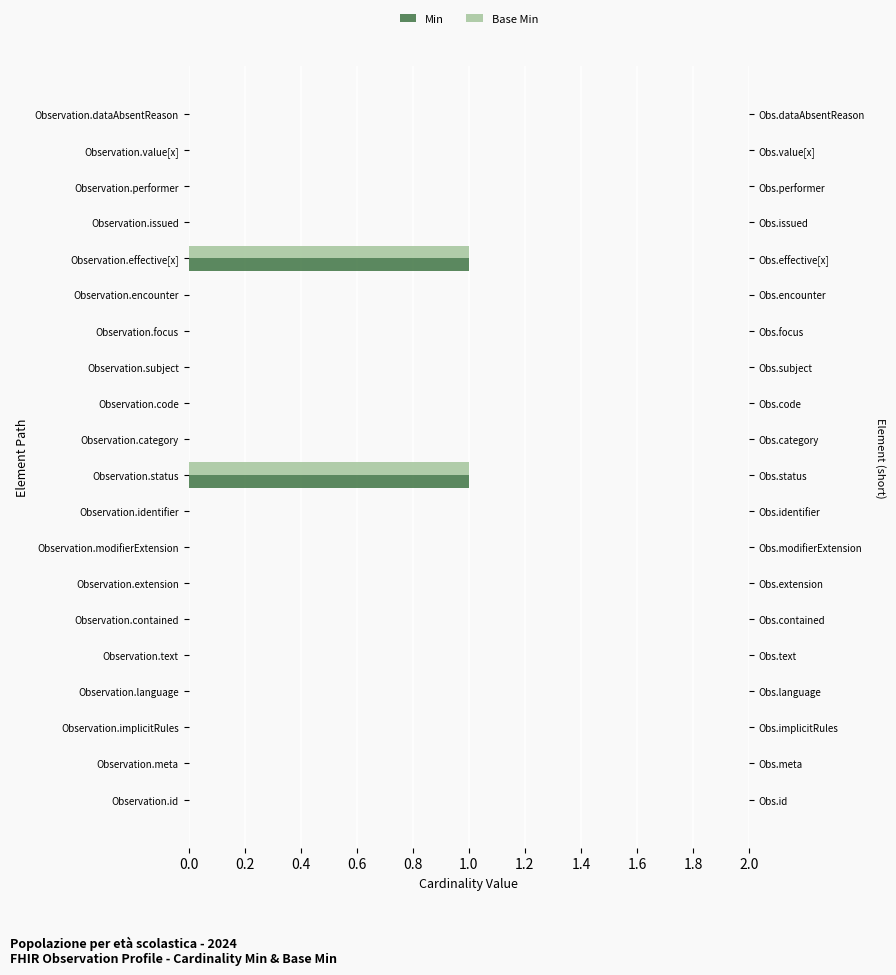

Is it true that Min equals 0 at Observation.subject?

False